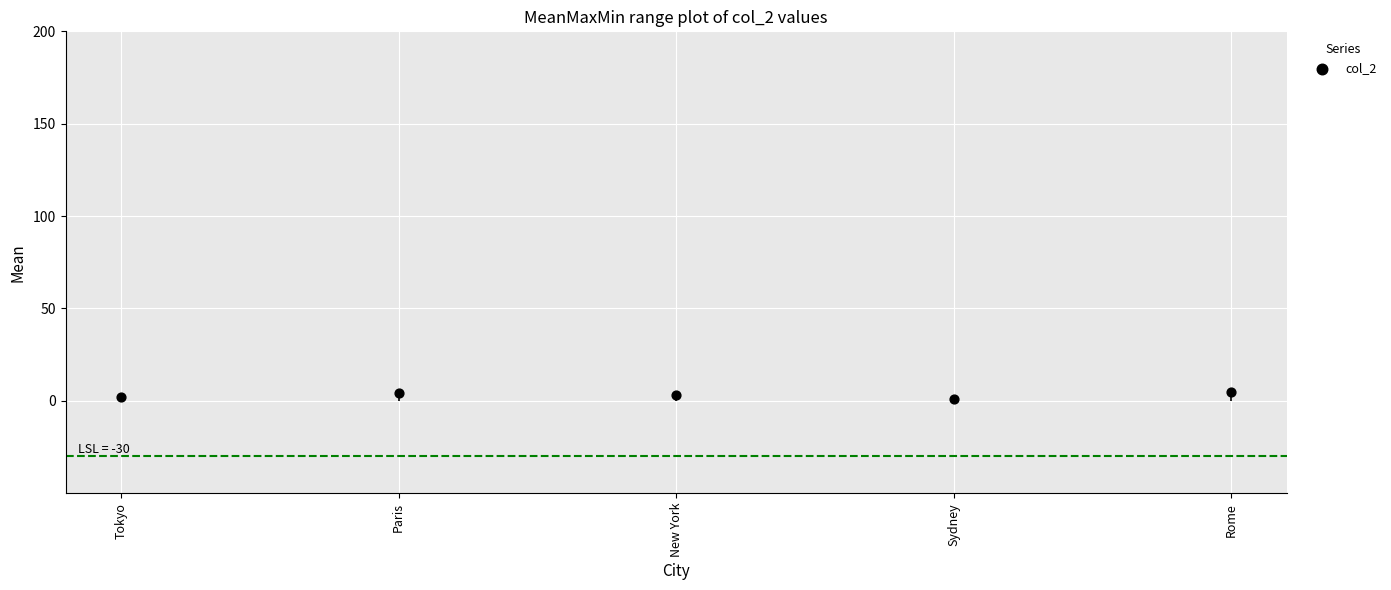

What is the ratio of the value at Tokyo to the value at Rome?

0.4